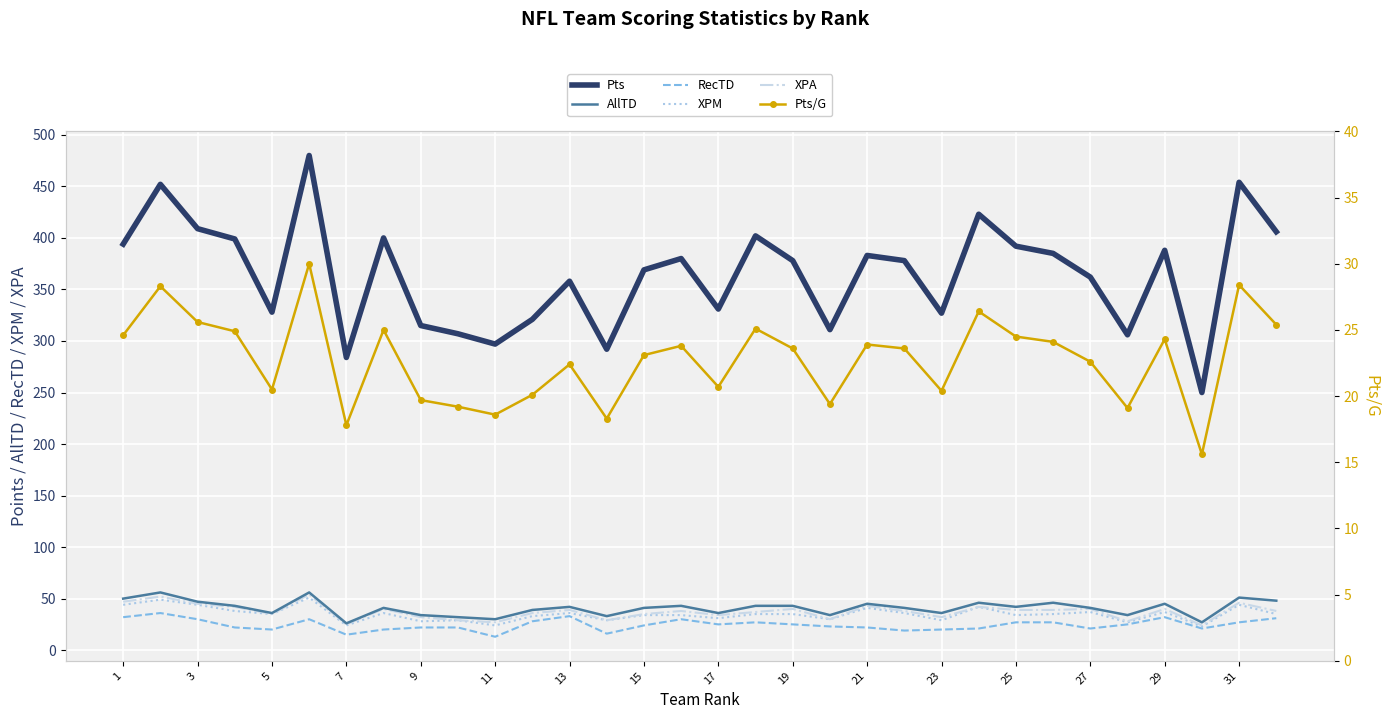

At how many categories does at least one series exceed 113?

32